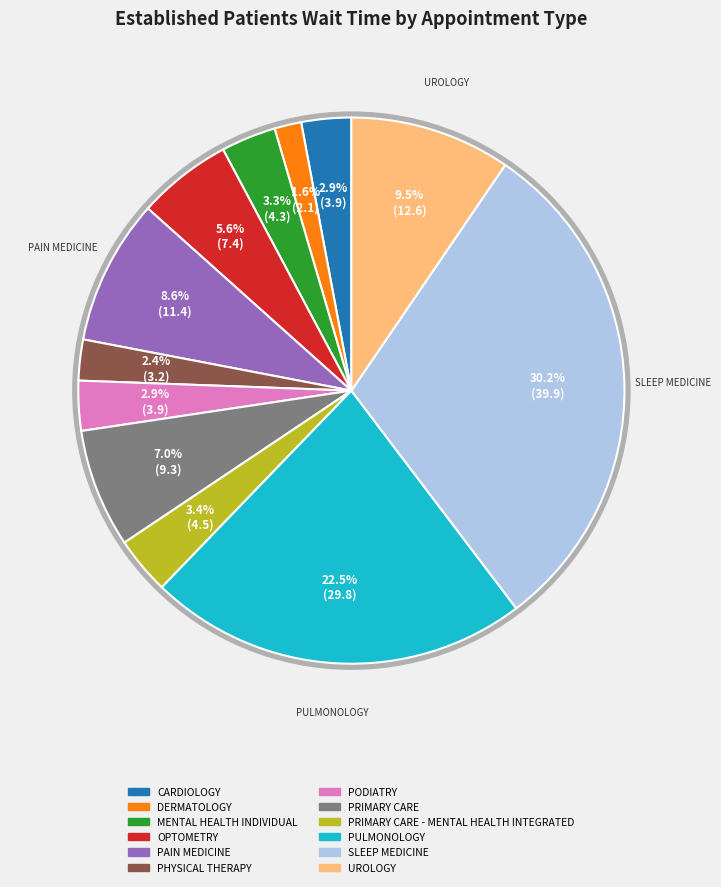

Is there a majority slice in this chart?

No